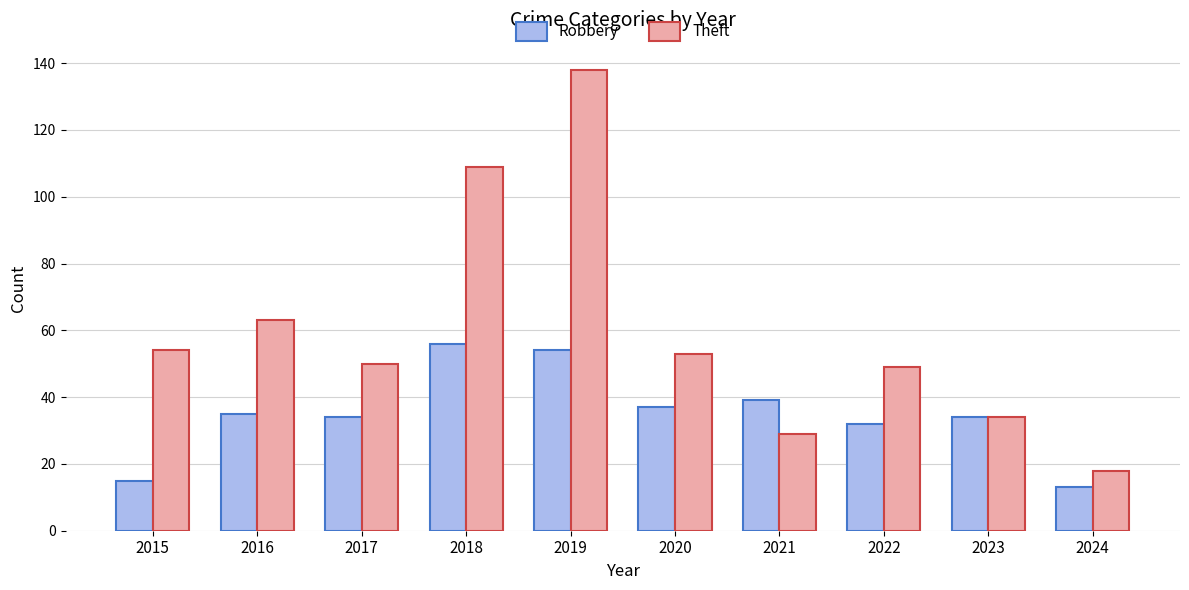

How many data points in Robbery are less than 35?

5